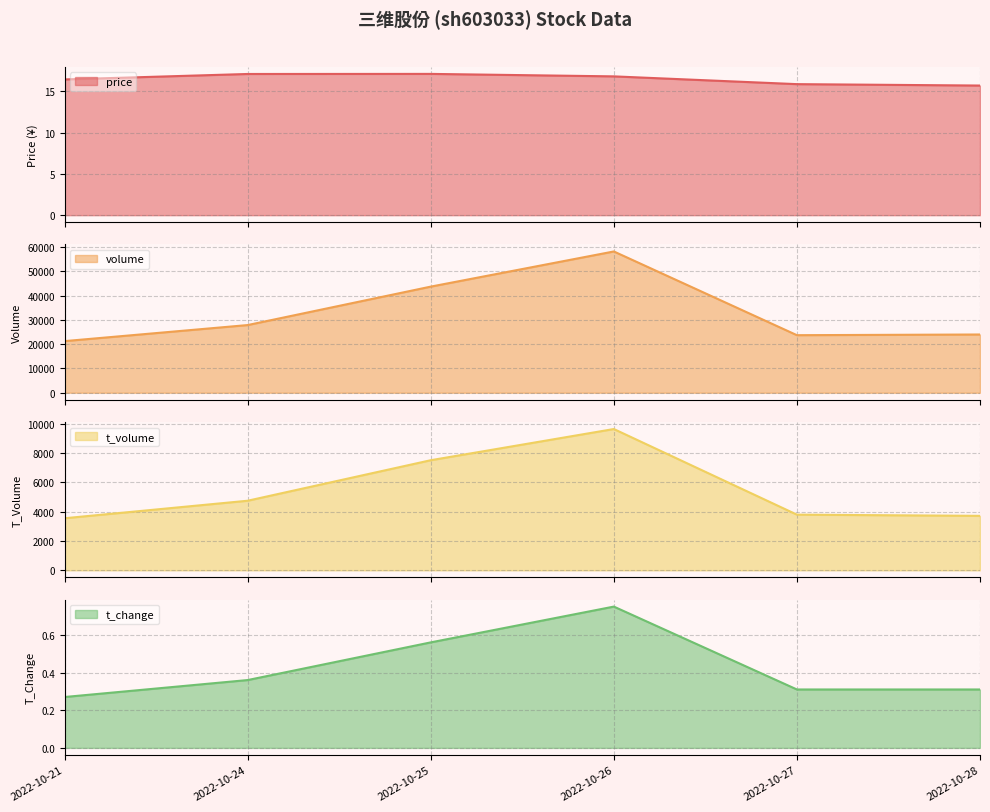

How many lines are shown in the chart?

4